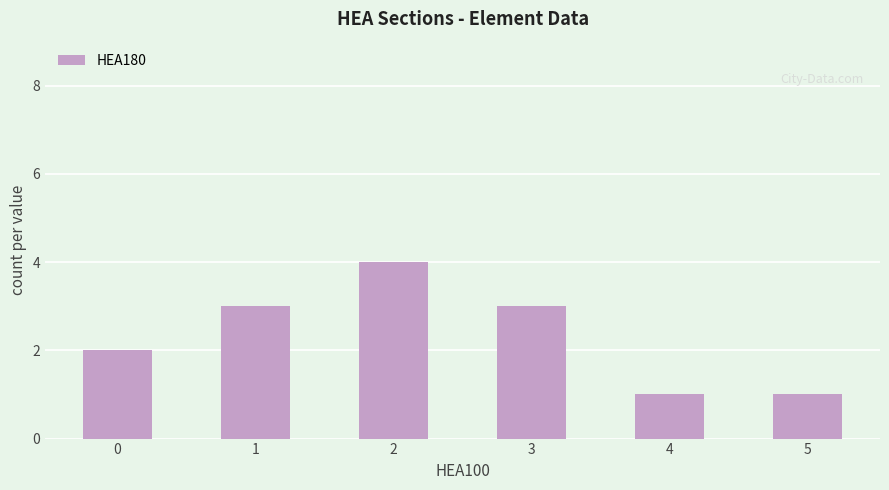

Reading right to left, extract all data points from this chart.

5=1	4=1	3=3	2=4	1=3	0=2